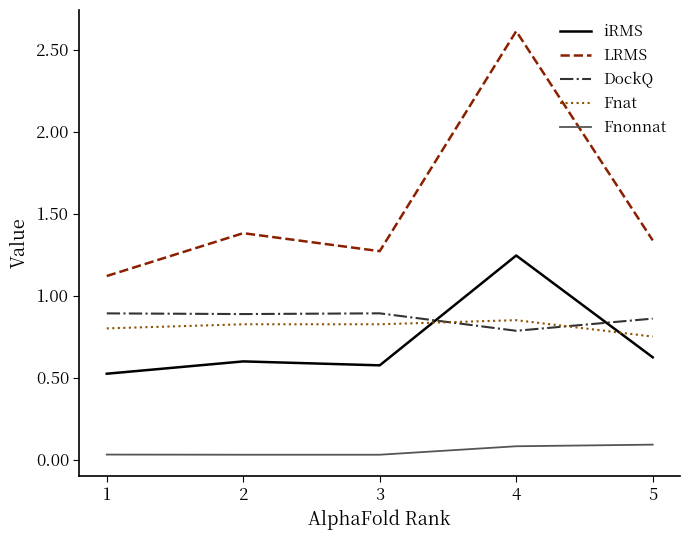

Is it true that iRMS equals 1.0 at 5?

False